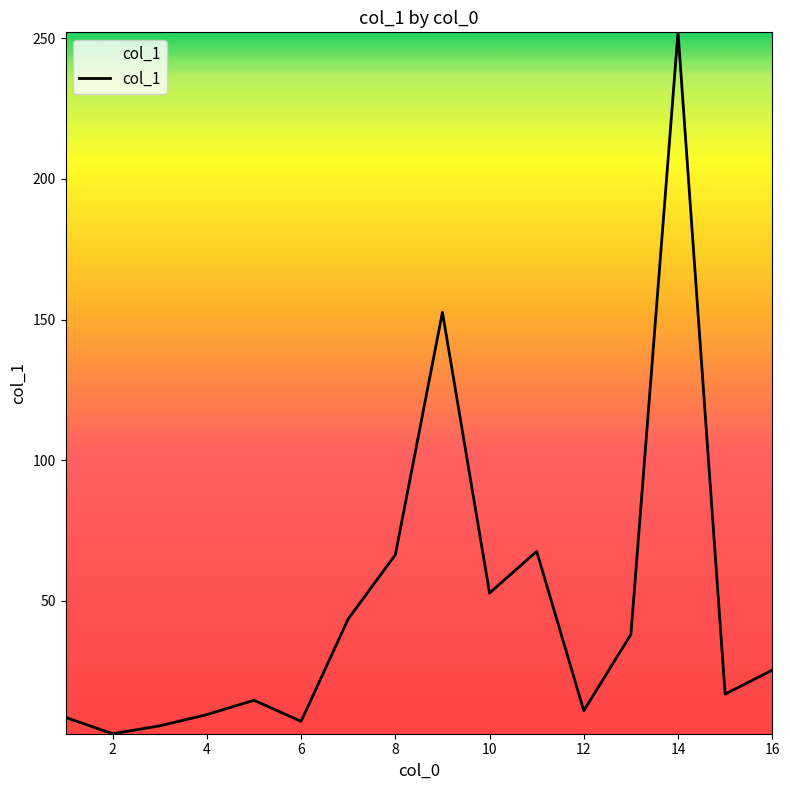

Does the chart have visible grid lines?

No